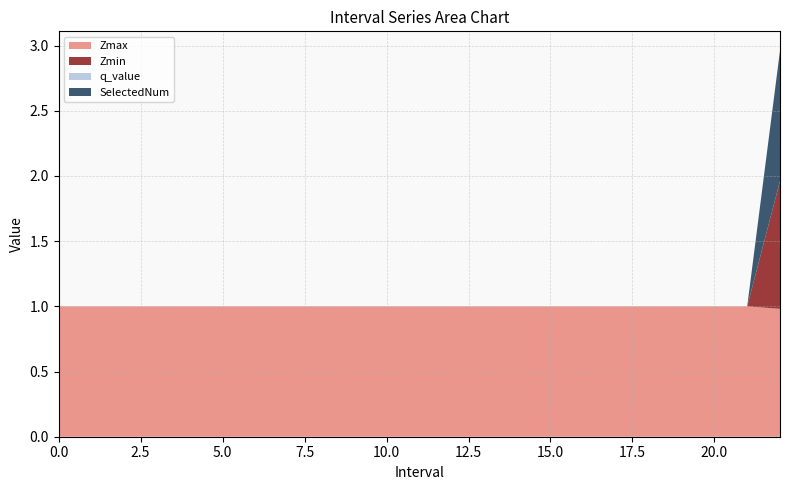

Reading left to right, list all the values displayed in this chart.

Zmax: 0=1.0	1=1.0	2=1.0	3=1.0	4=1.0	5=1.0	6=1.0	7=1.0	8=1.0	9=1.0	10=1.0	11=1.0	12=1.0	13=1.0	14=1.0	15=1.0	16=1.0	17=1.0	18=1.0	19=1.0	20=1.0	21=1.0	22=1.0
Zmin: 0=0.0	1=0.0	2=0.0	3=0.0	4=0.0	5=0.0	6=0.0	7=0.0	8=0.0	9=0.0	10=0.0	11=0.0	12=0.0	13=0.0	14=0.0	15=0.0	16=0.0	17=0.0	18=0.0	19=0.0	20=0.0	21=0.0	22=1.0
q_value: 0=0.0	1=0.0	2=0.0	3=0.0	4=0.0	5=0.0	6=0.0	7=0.0	8=0.0	9=0.0	10=0.0	11=0.0	12=0.0	13=0.0	14=0.0	15=0.0	16=0.0	17=0.0	18=0.0	19=0.0	20=0.0	21=0.0	22=-0.0
SelectedNum: 0=0.0	1=0.0	2=0.0	3=0.0	4=0.0	5=0.0	6=0.0	7=0.0	8=0.0	9=0.0	10=0.0	11=0.0	12=0.0	13=0.0	14=0.0	15=0.0	16=0.0	17=0.0	18=0.0	19=0.0	20=0.0	21=0.0	22=1.0